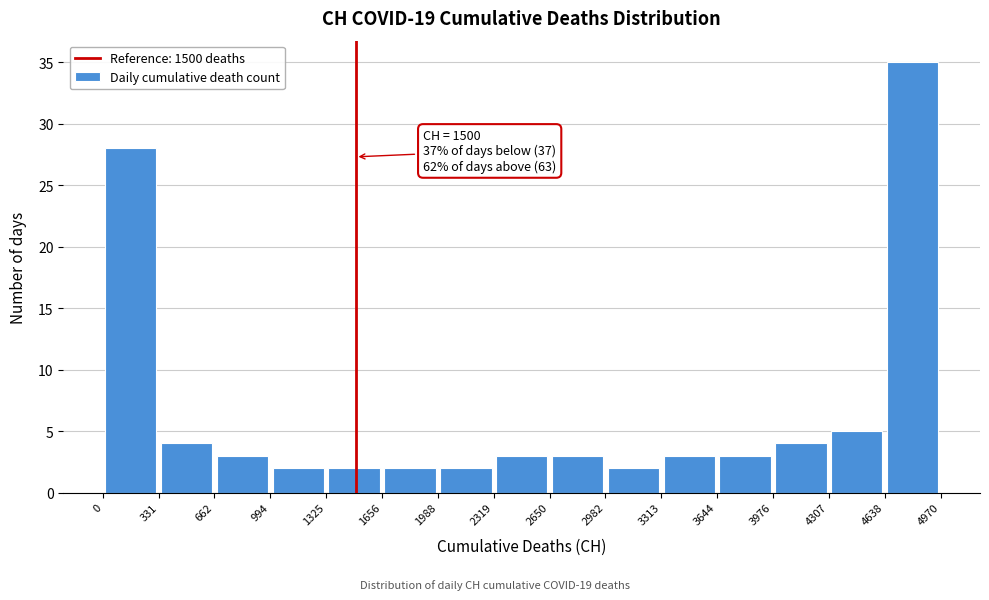

Over which range of the x-axis is the bar tallest?

4638 to 4970